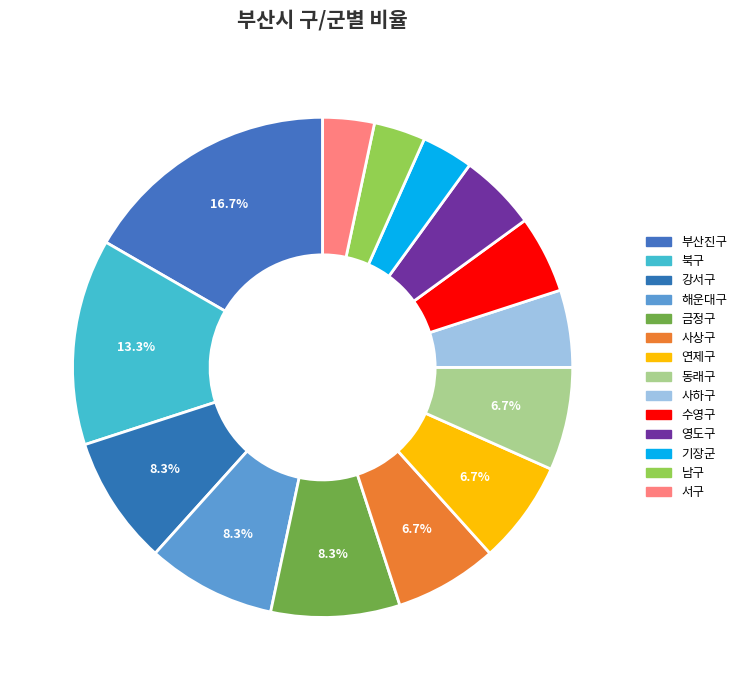

Do 사상구 and 사하구 together represent more than half of the pie?

No